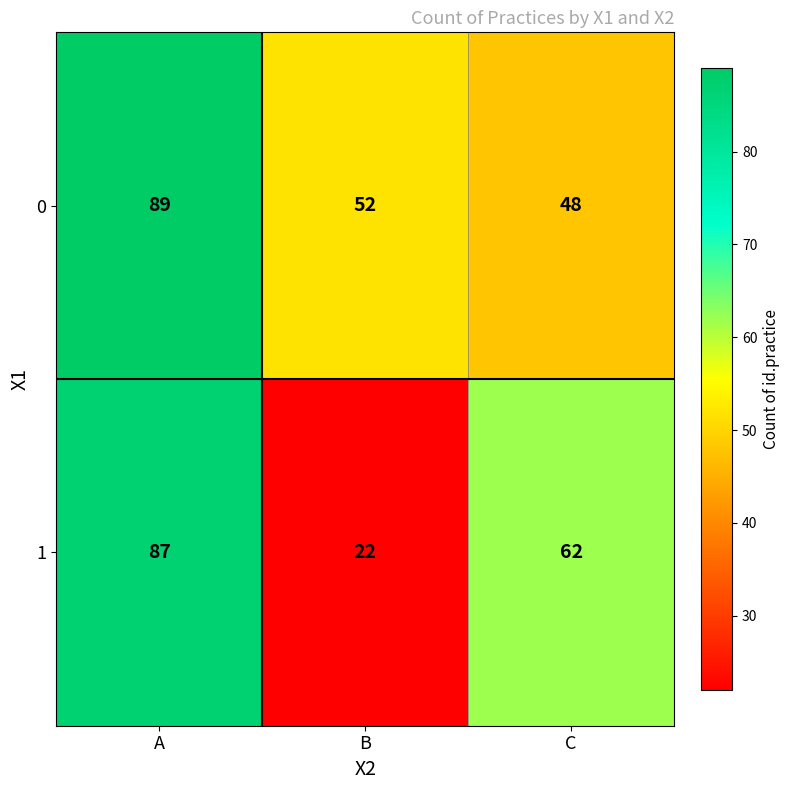

The value of 1 at B is 38. True or false?

False